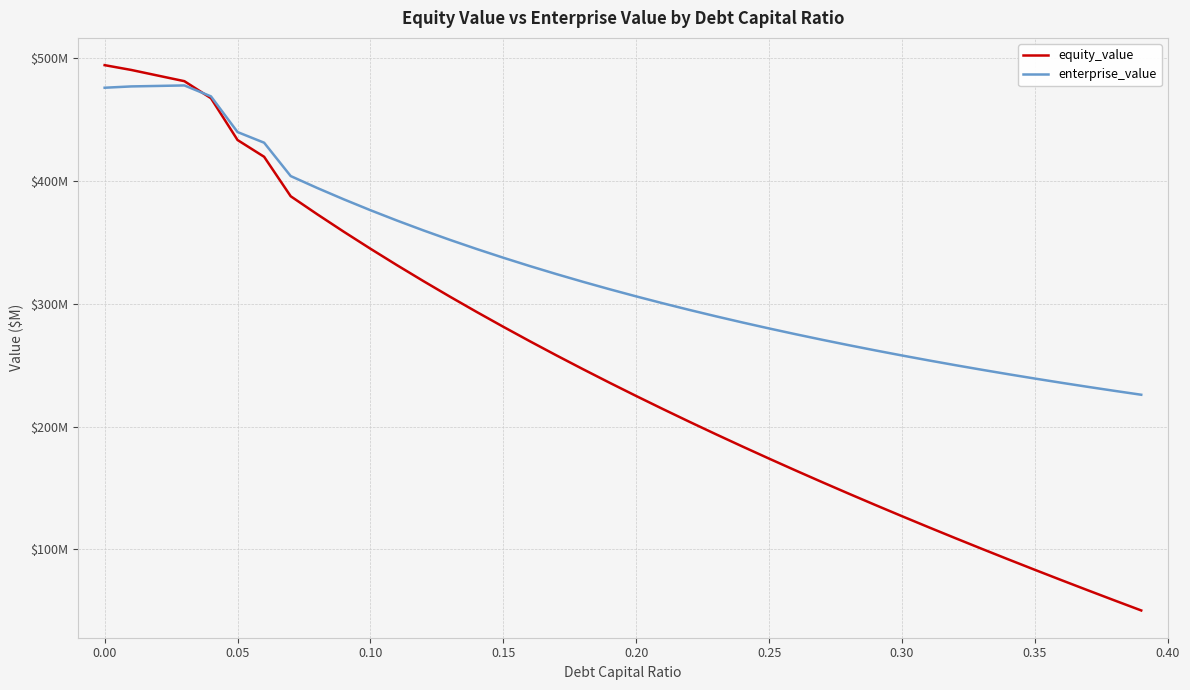

What is the value of the equity_value point at the 21st from the left?

225.0